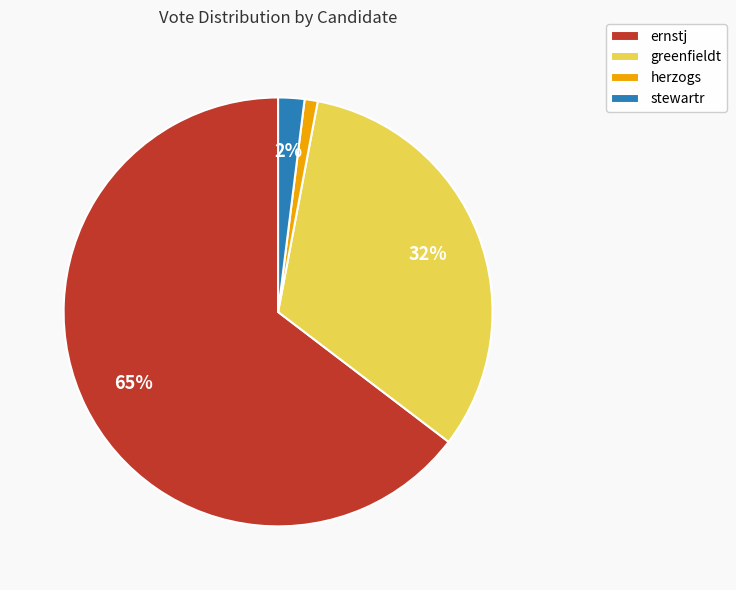

Combined, do herzogs and stewartr account for over 50%?

No